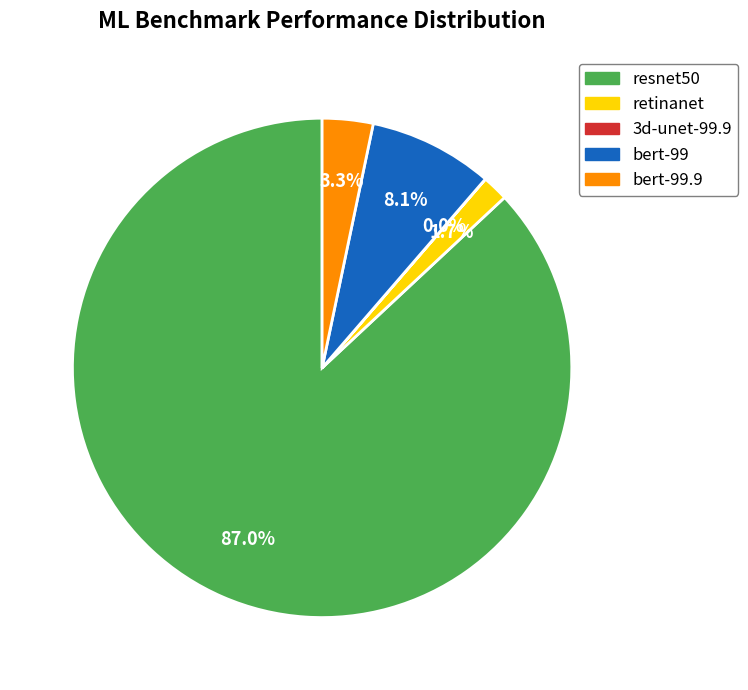

Does any single category account for the majority?

Yes